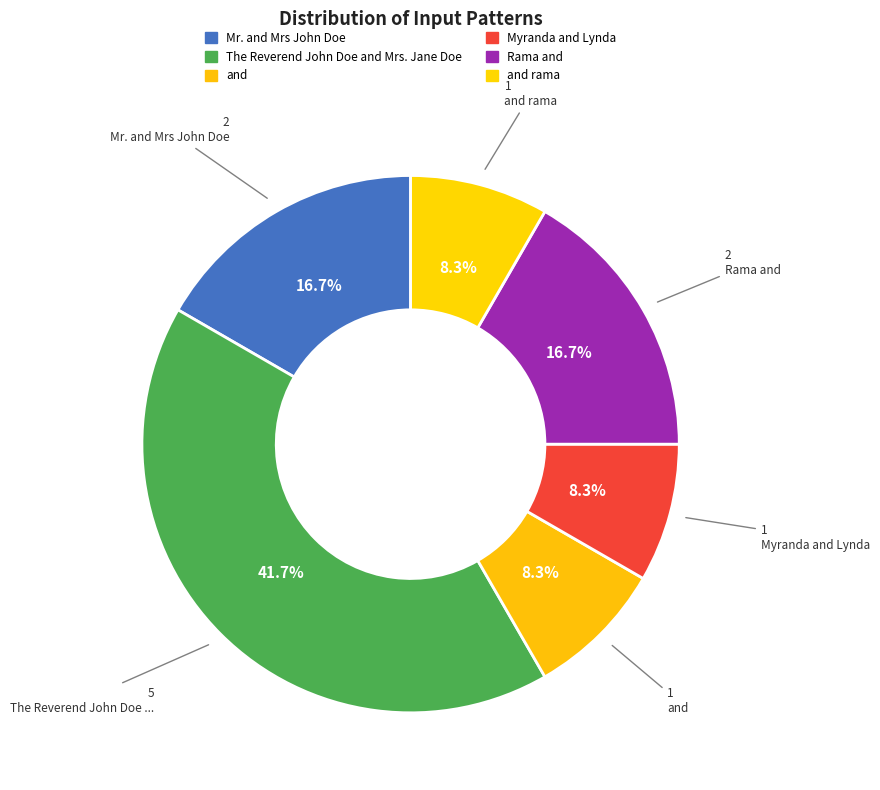

What is the change in value from Mr. and Mrs John Doe to Myranda and Lynda?

-1